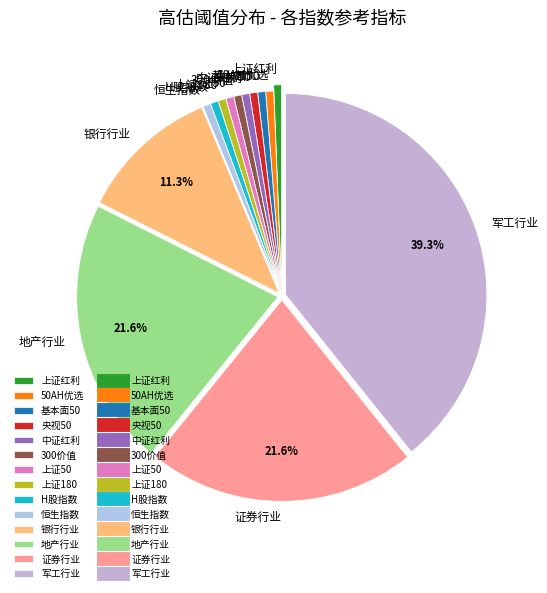

Is the sum of 上证红利 and 央视50 greater than half?

No